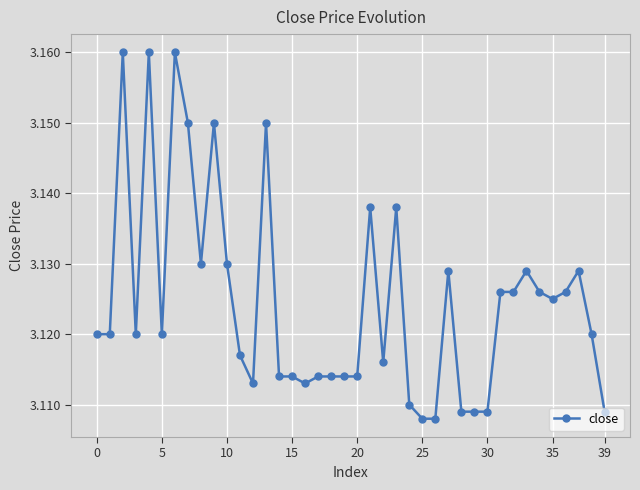

True or false: the data has more than 0 interior local peaks.

True